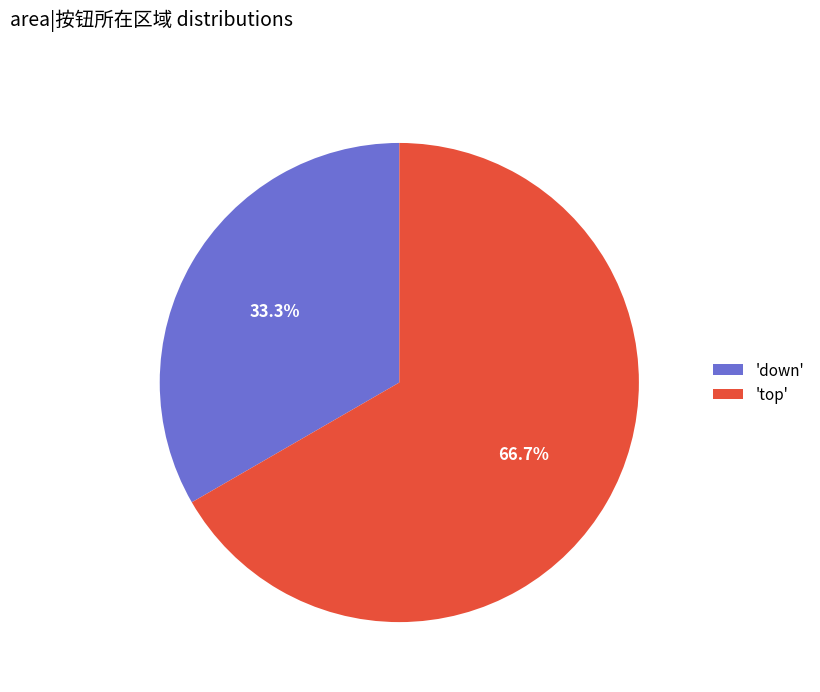

Which category has the biggest portion of the pie?

'top'